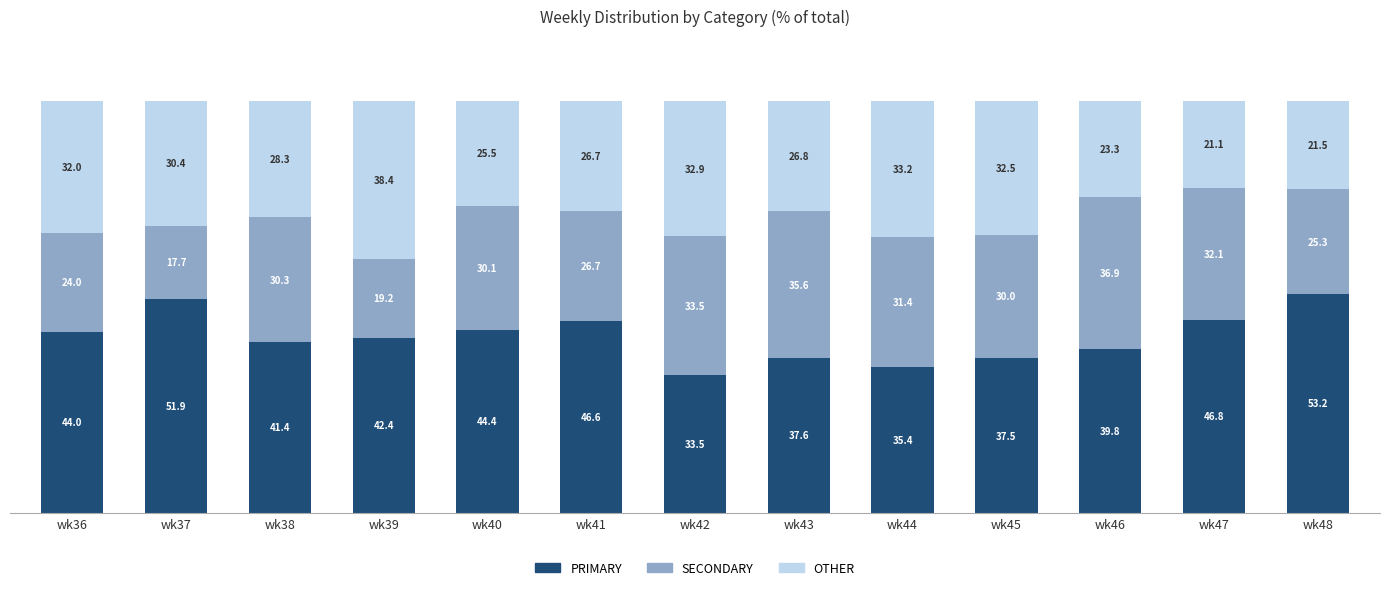

How many bars are there in total?

13